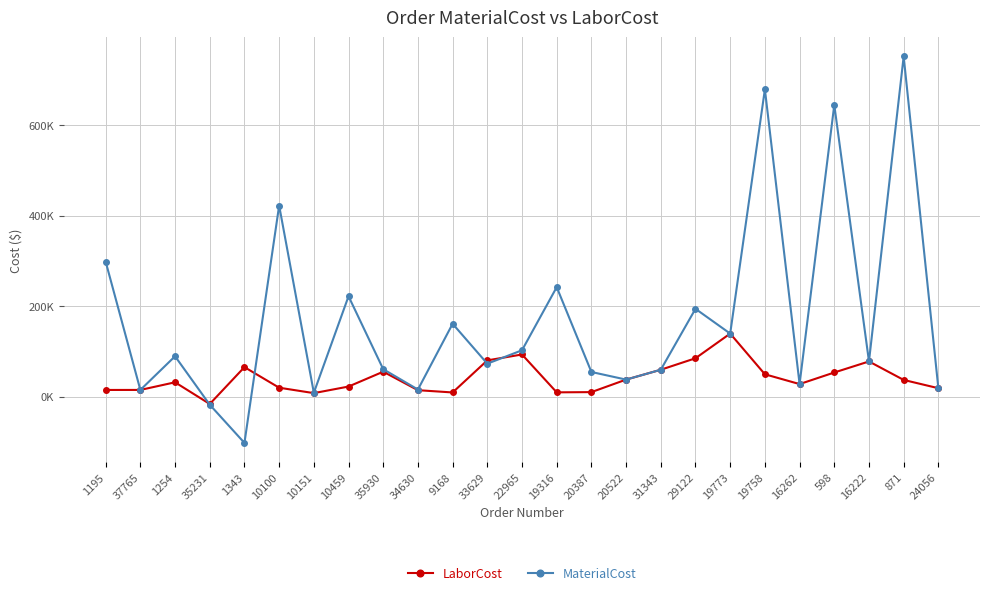

Is this an area chart (filled region under the line)?

No